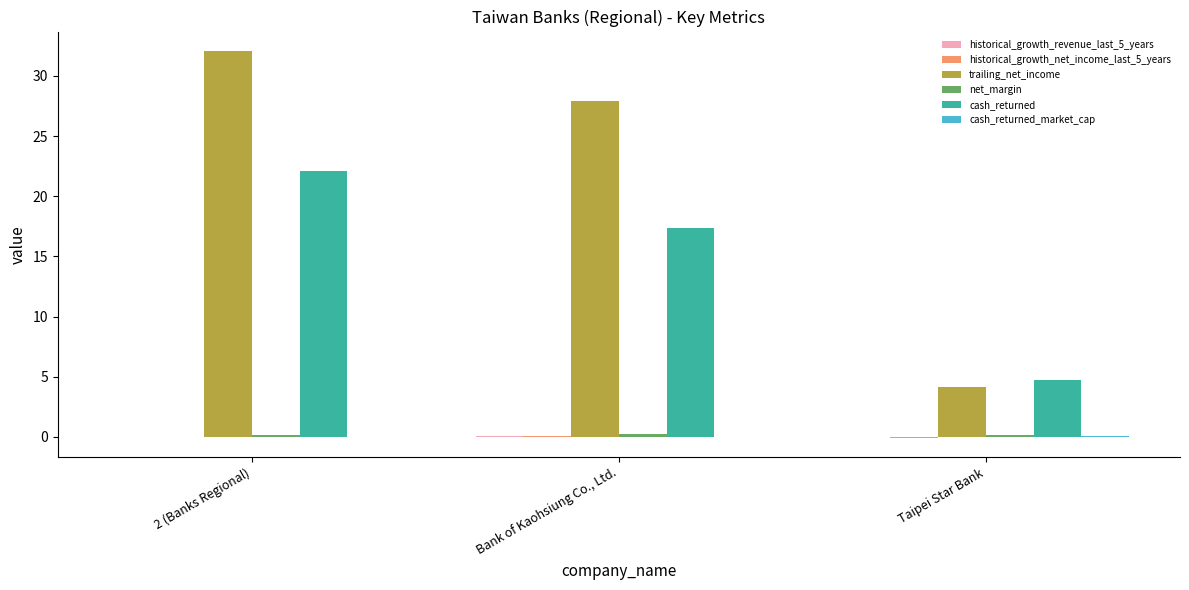

At which label does cash_returned first exceed 17?

2 (Banks Regional)